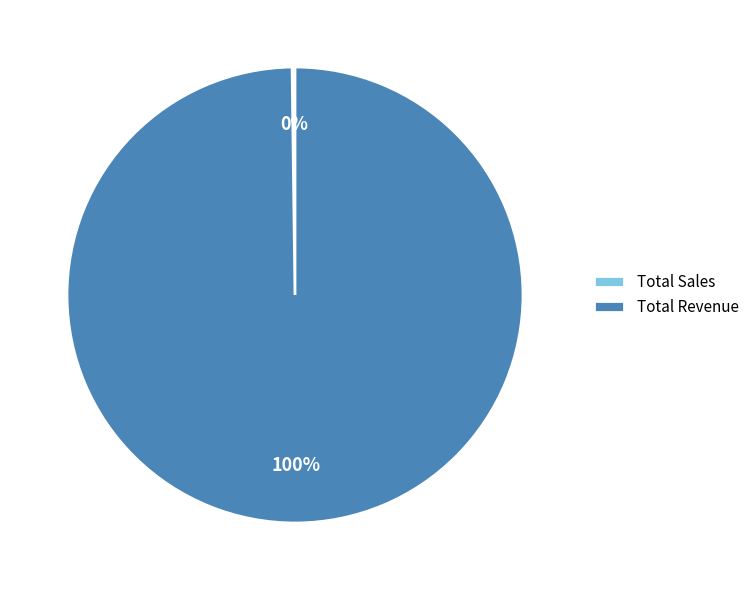

To the nearest percent, what portion does Total Revenue represent?

100%